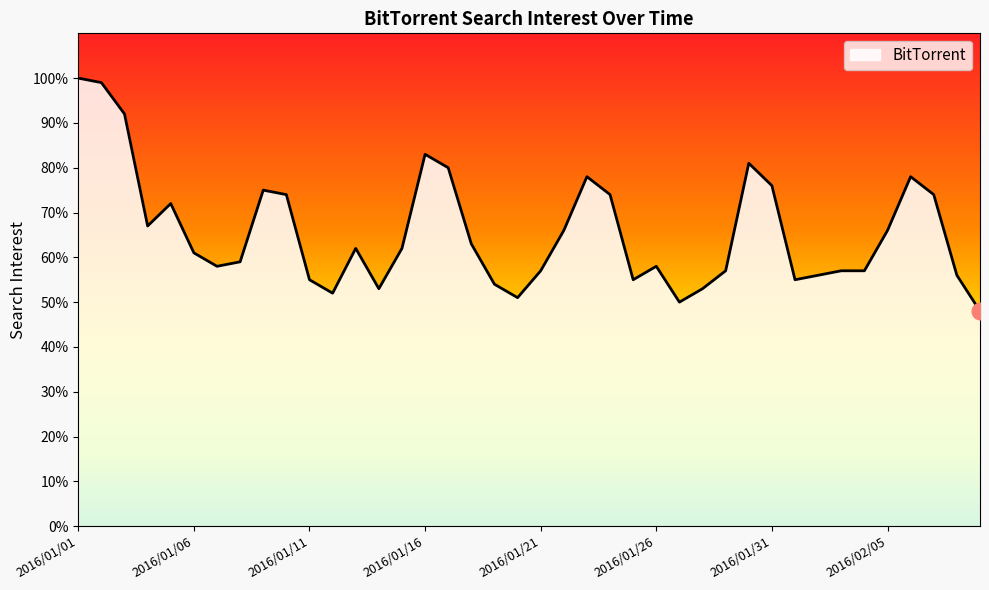

What is the greatest value displayed?

100